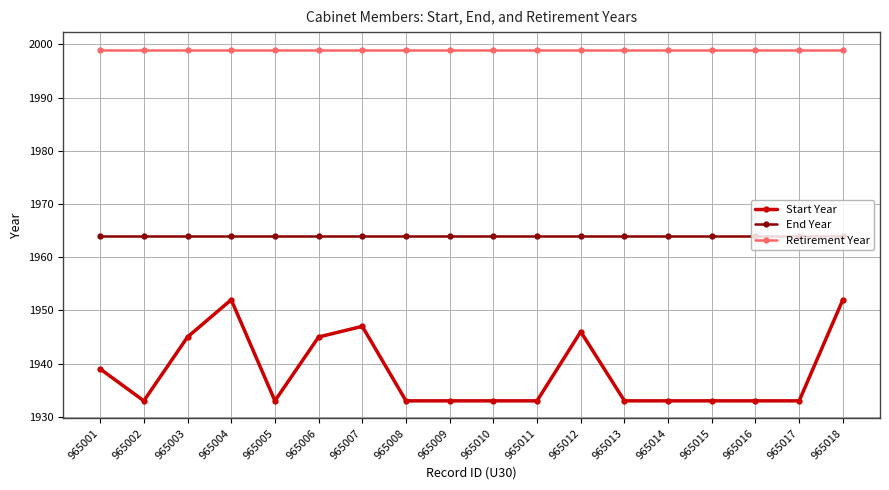

What is the maximum value for End Year?

1964